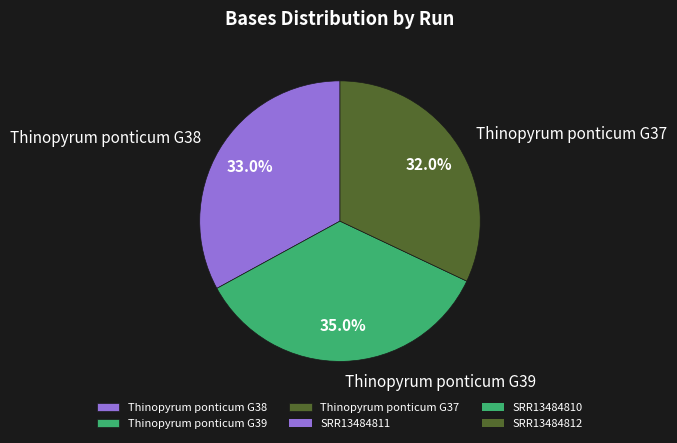

Count the number of slices in the pie.

3